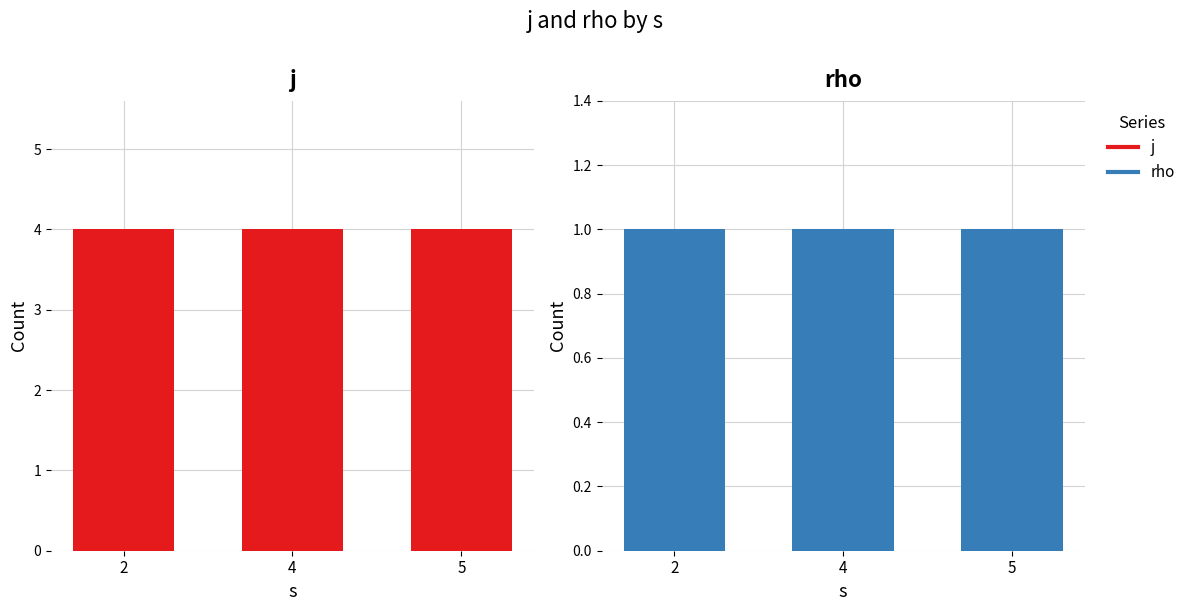

At which label does j reach its minimum?

2